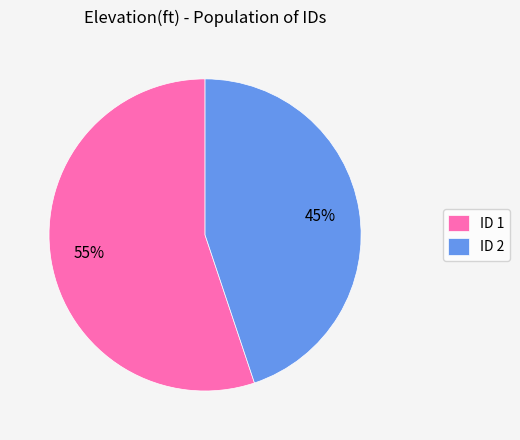

Which slice represents more than half of the pie?

ID 1